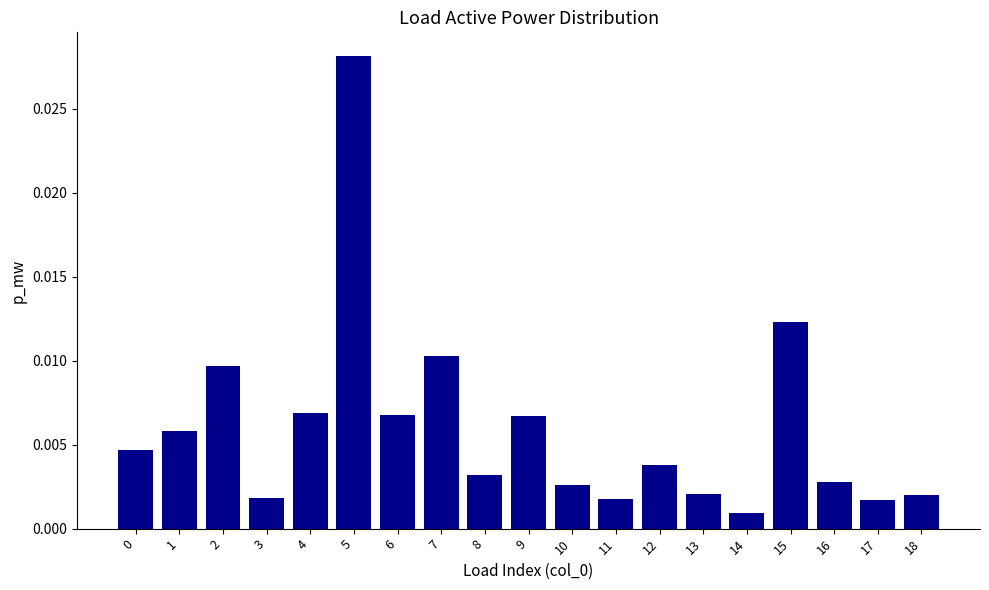

Which category has the highest value across all series?

5